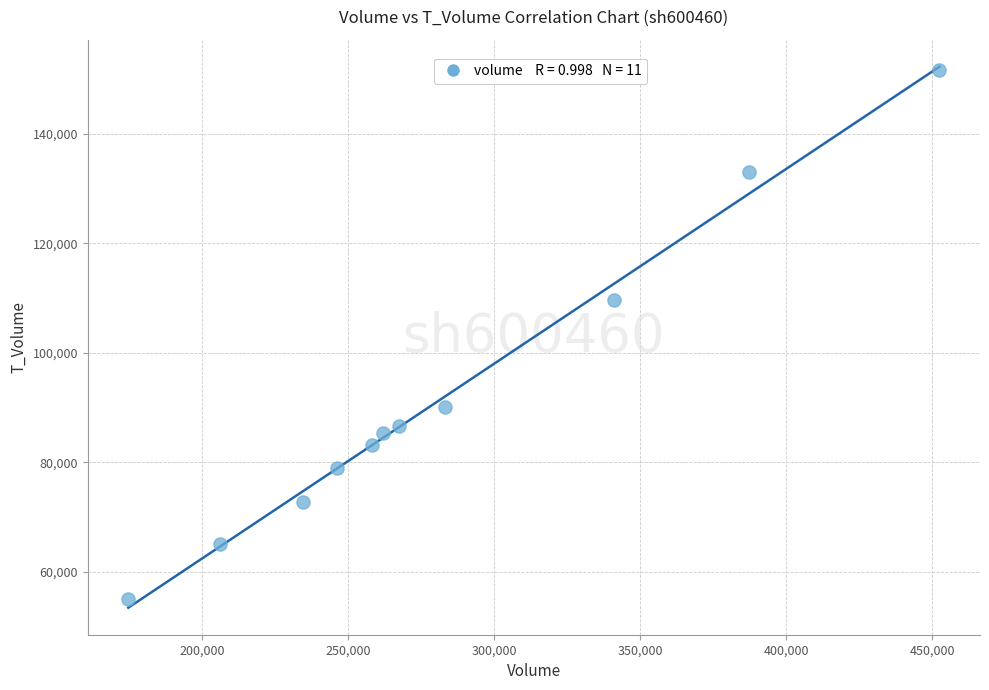

What is the range of X values (max minus min)?

277639